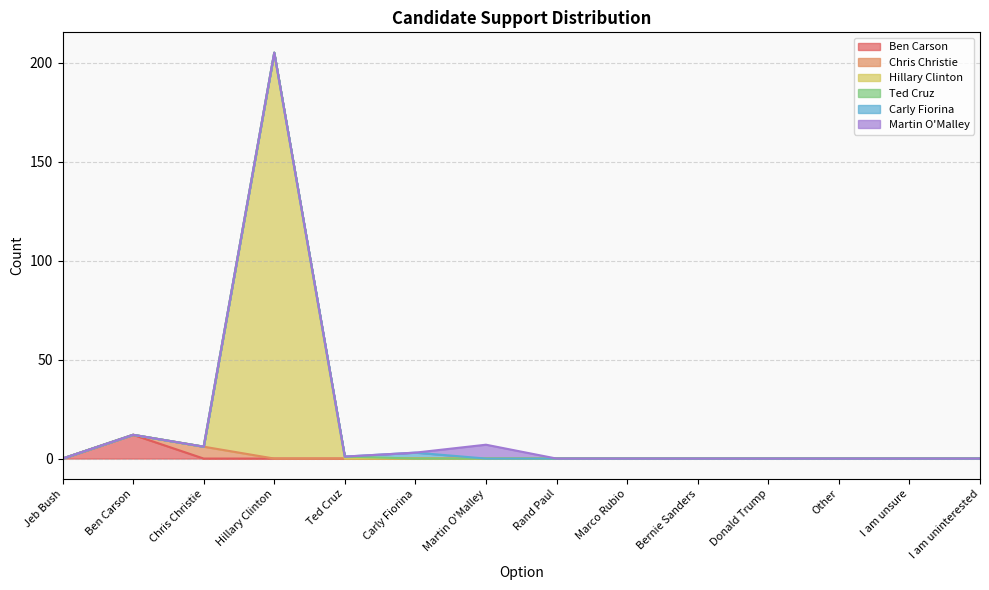

The value of Ted Cruz at Ben Carson is 0. True or false?

True